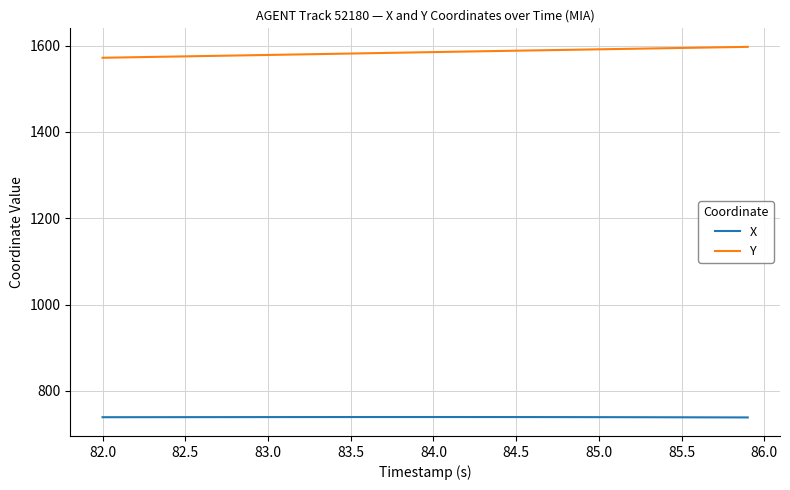

True or false: X and Y intersect in this chart.

False